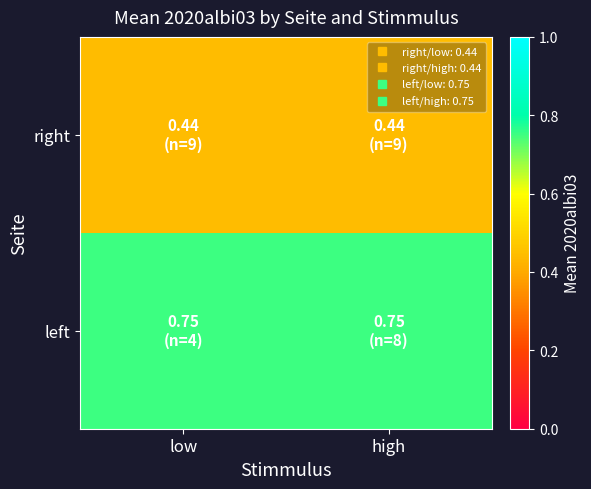

Reading left to right, extract all data points from this chart.

right: low=0.4	high=0.4
left: low=0.8	high=0.8